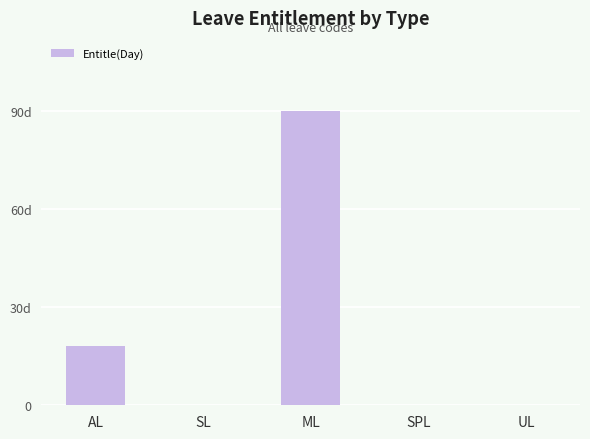

Is it true that the value at ML is 90?

True